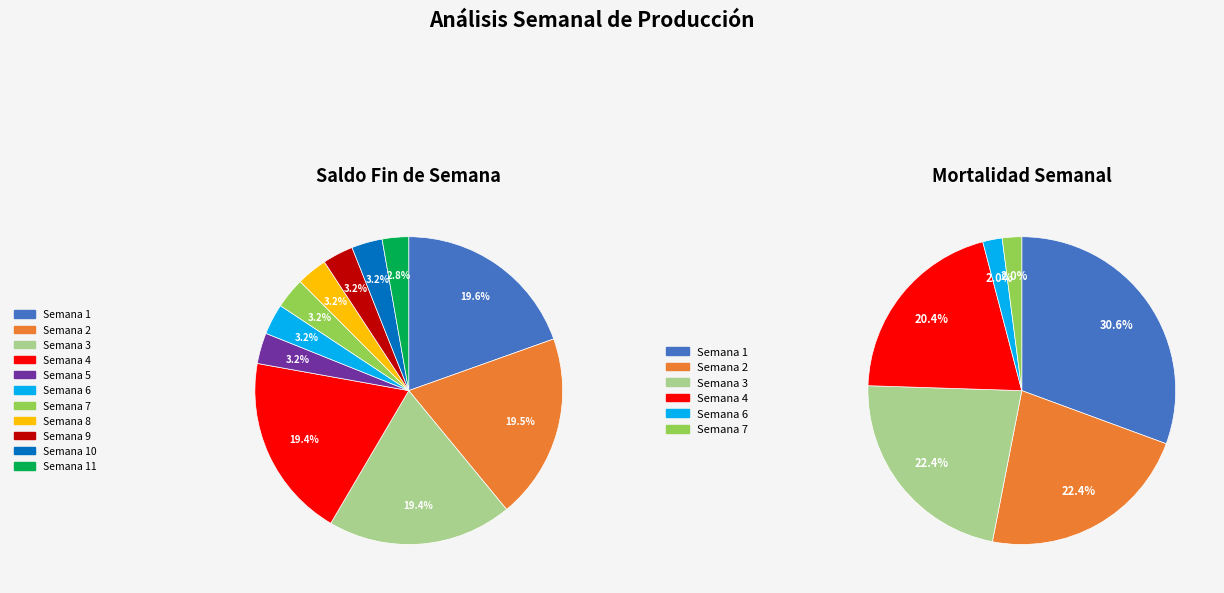

How much of the chart is everything except Semana 5?

100.0%